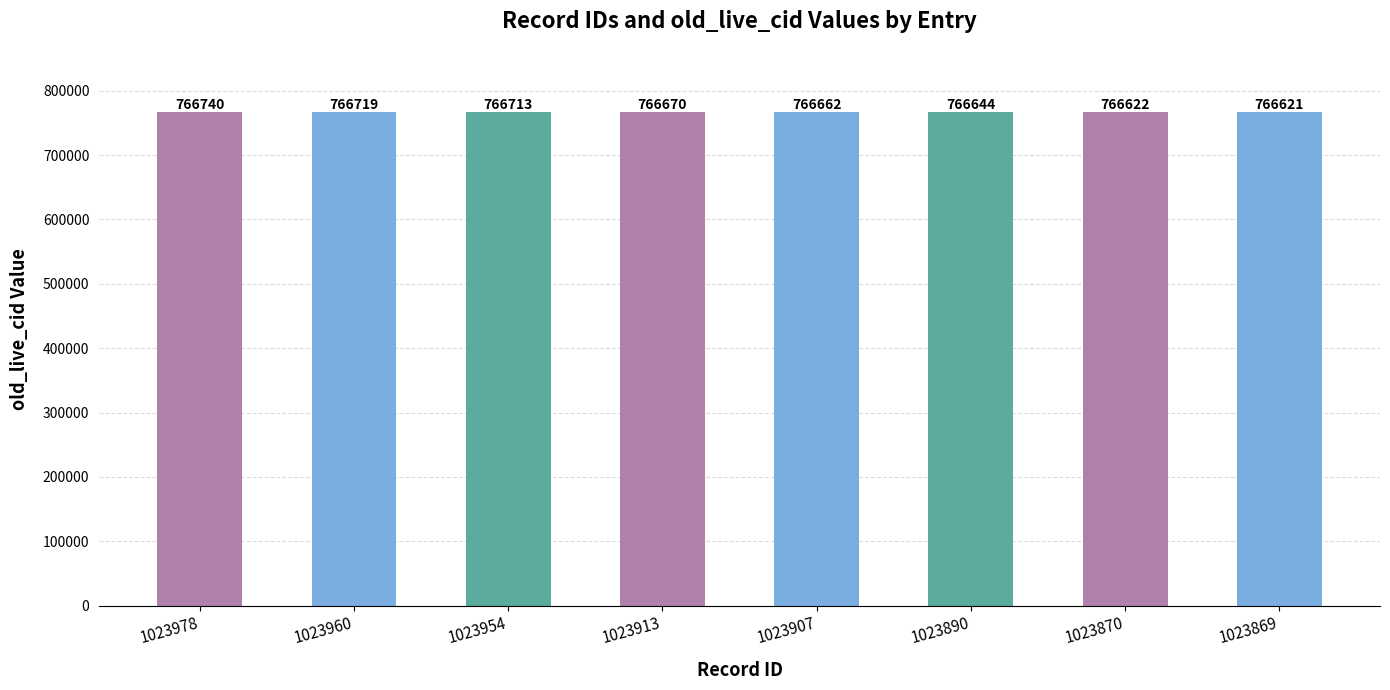

Approximately how many times larger is the value at 1023913 compared to 1023907?

1.0